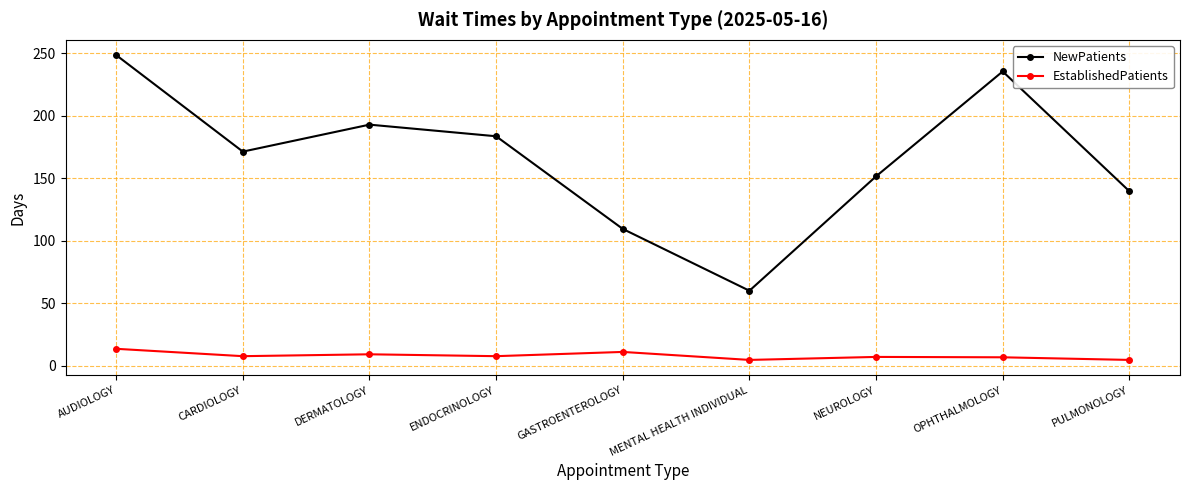

What is the total value across all series at ENDOCRINOLOGY?

191.3